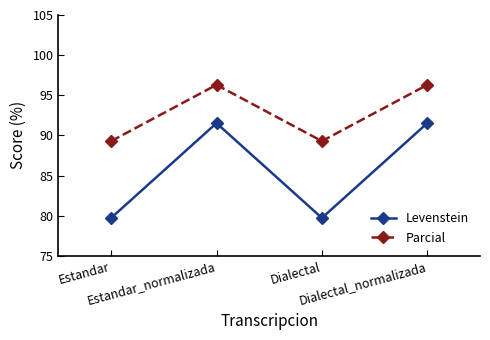

What is the maximum value shown in the chart?

96.3